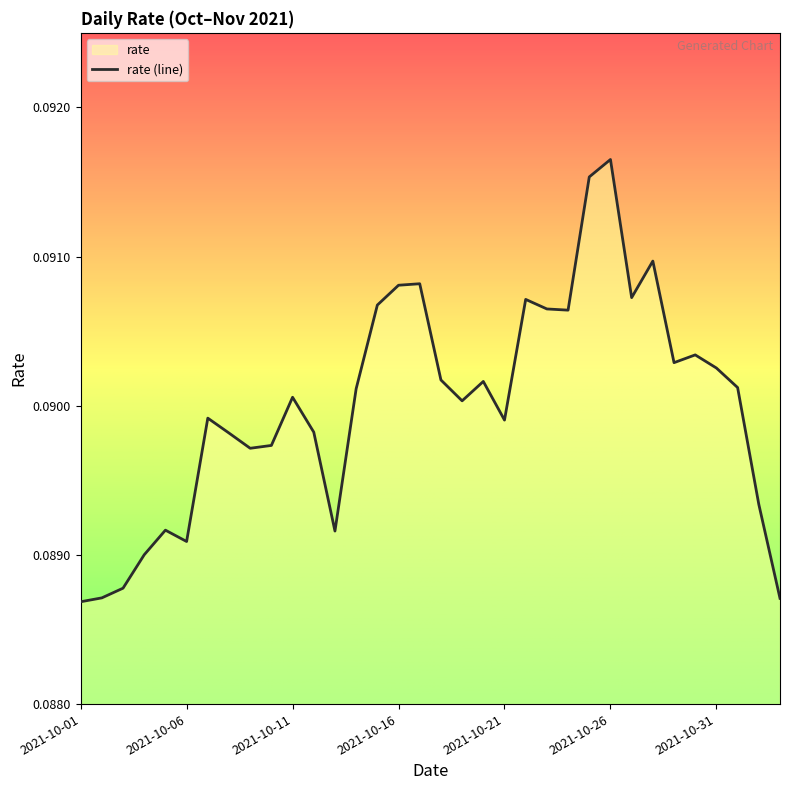

Does the chart display data point markers on the line(s)?

No